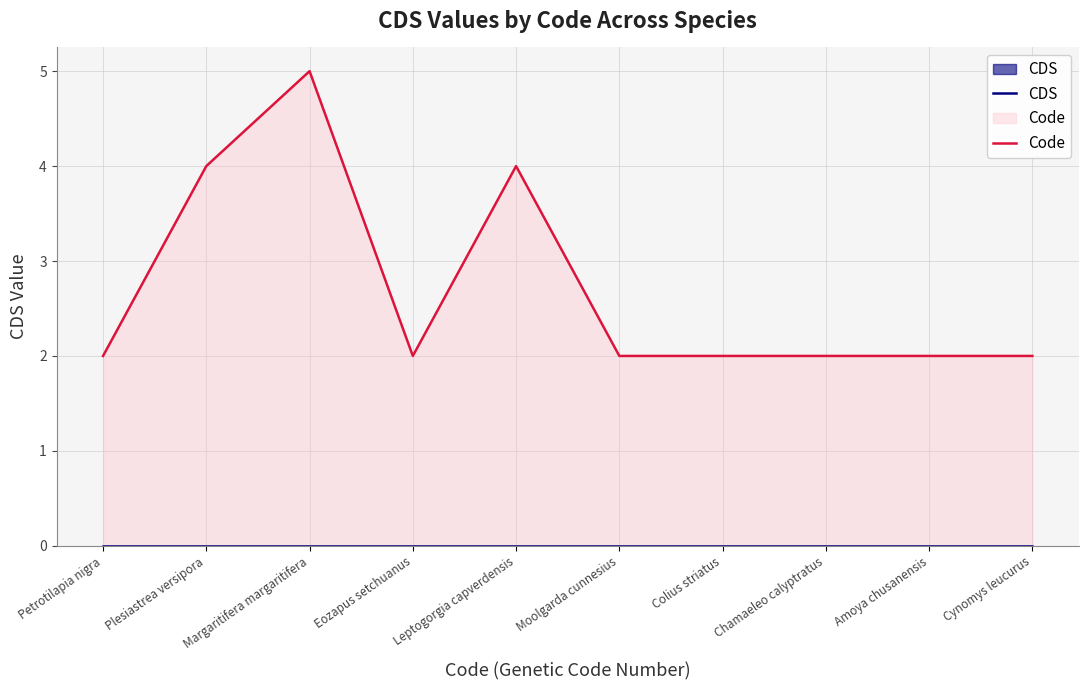

List the series in order of their peak value, highest first.

Code, CDS